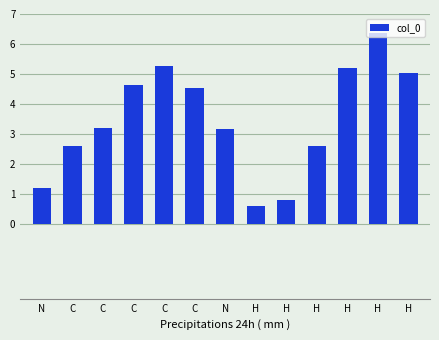

What is the change in value from C to H?

-2.6